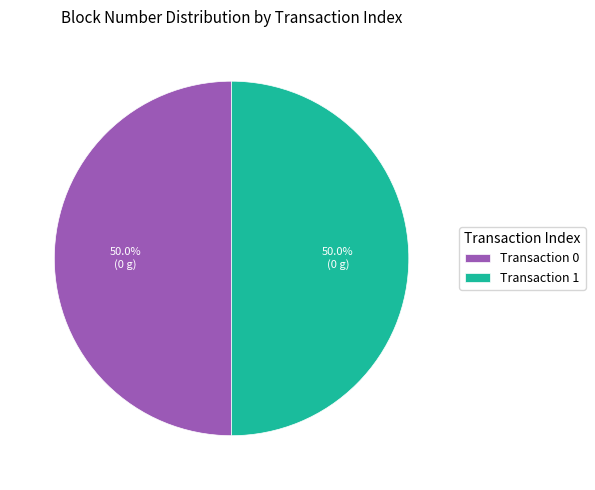

Is the sum of Transaction 1 and Transaction 0 greater than half?

Yes